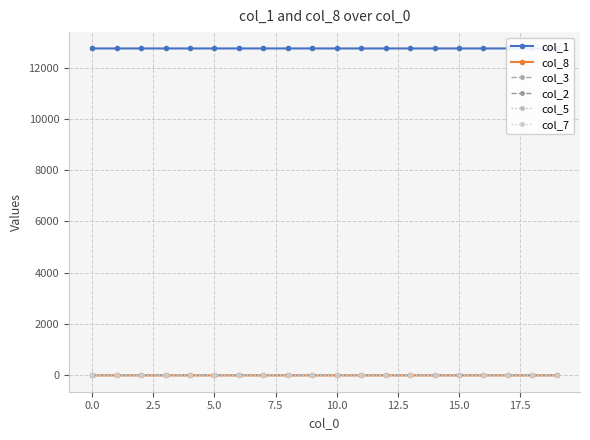

Does the chart display data point markers on the line(s)?

Yes